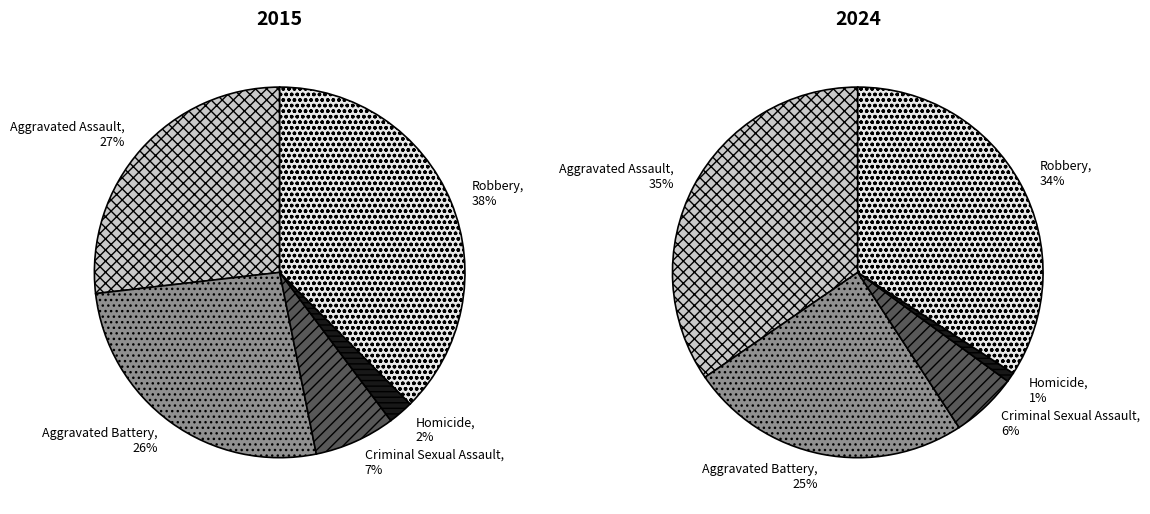

The Aggravated Battery slice represents 26% of the pie. True or false?

True